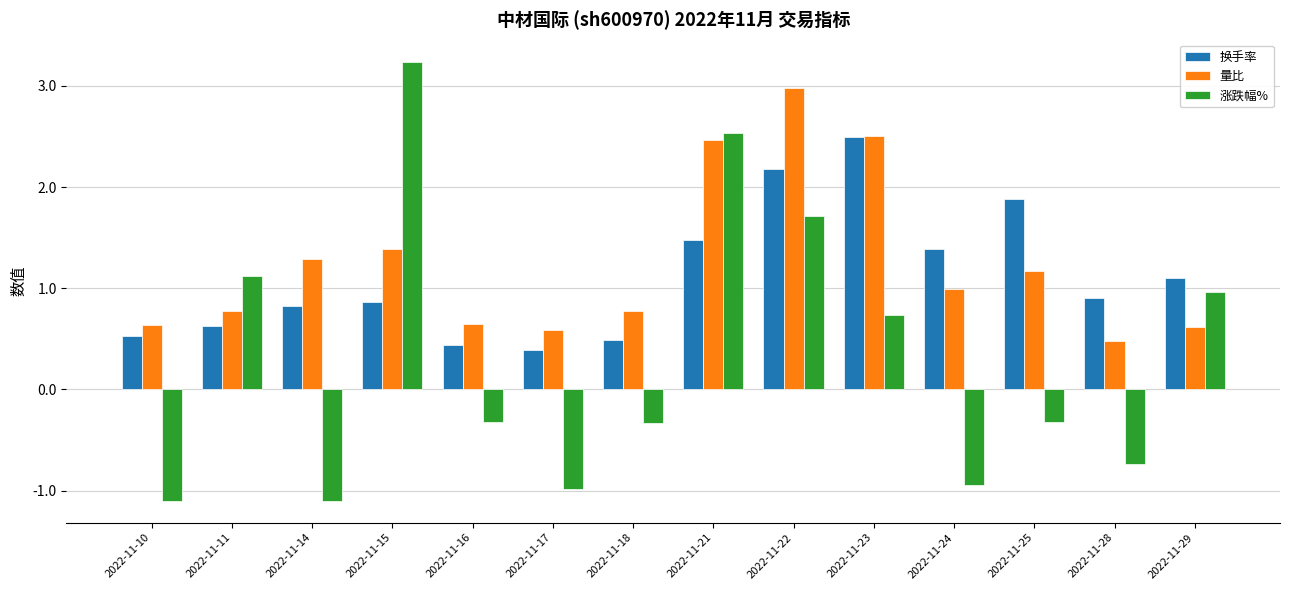

Which series changed the most between 2022-11-15 and 2022-11-17?

涨跌幅%